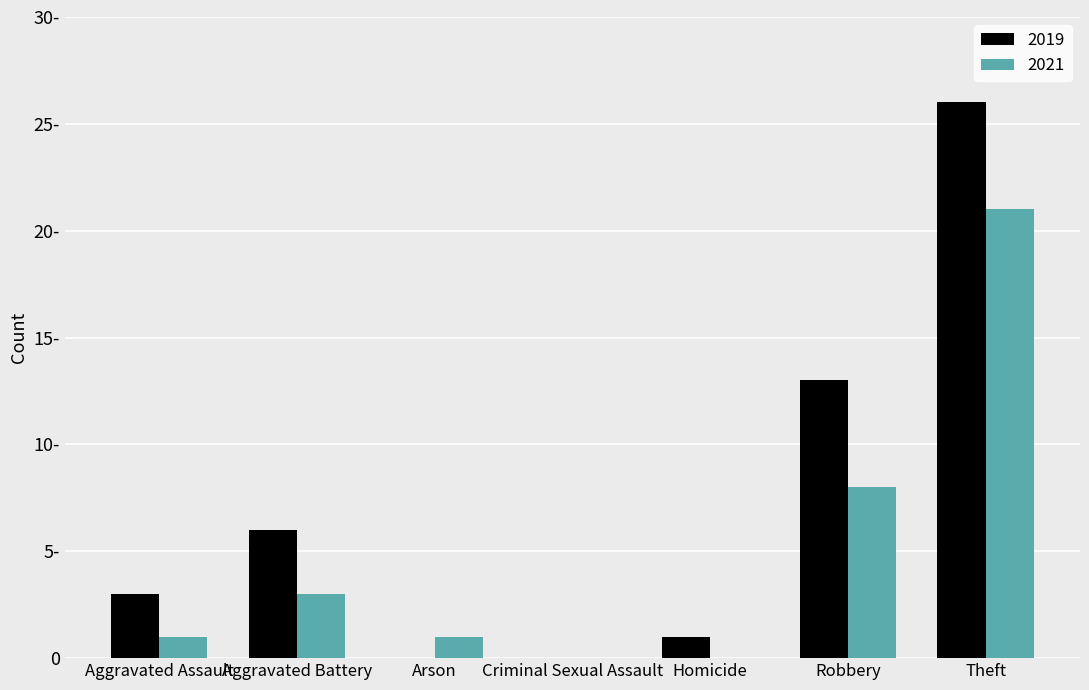

Does the chart contain stacked bars?

No